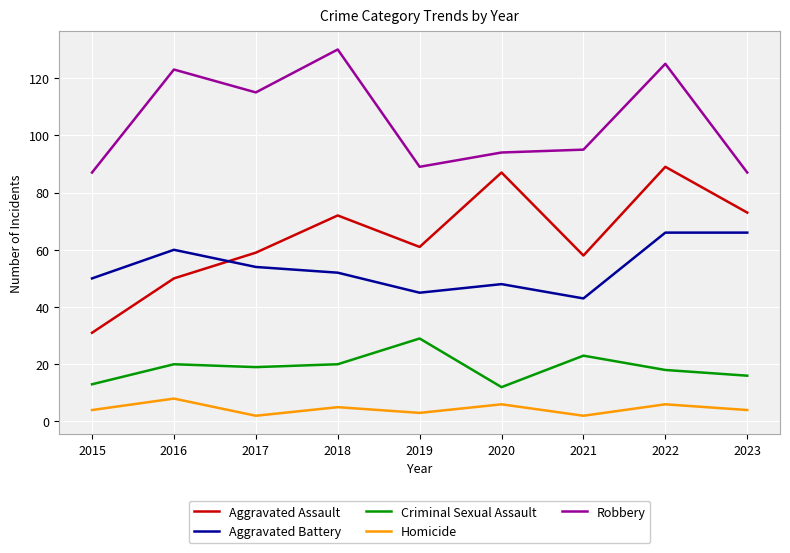

Count the number of categories in the chart.

9